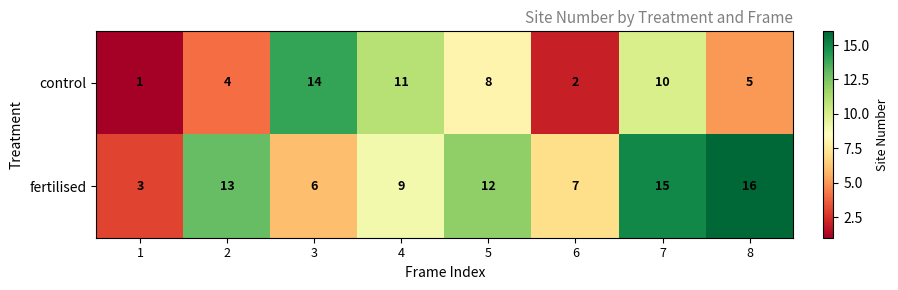

What is the highest value of the fertilised series?

16